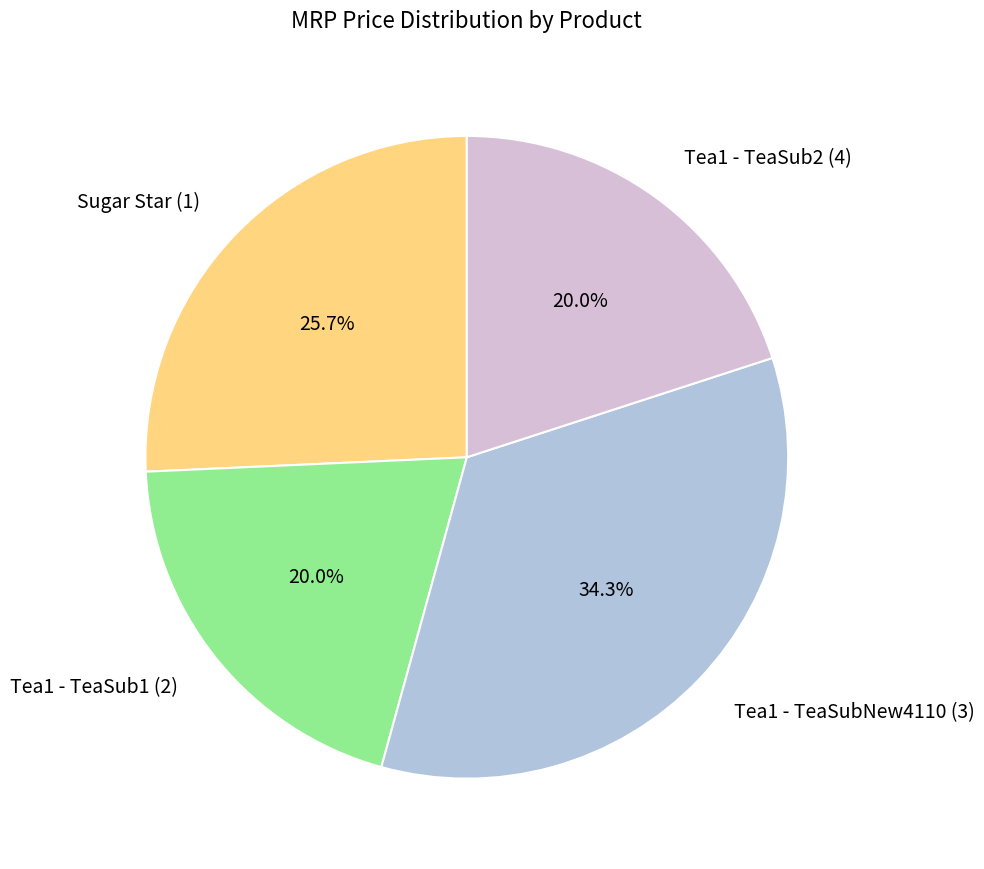

Which category has the biggest portion of the pie?

Tea1 - TeaSubNew4110 (3)